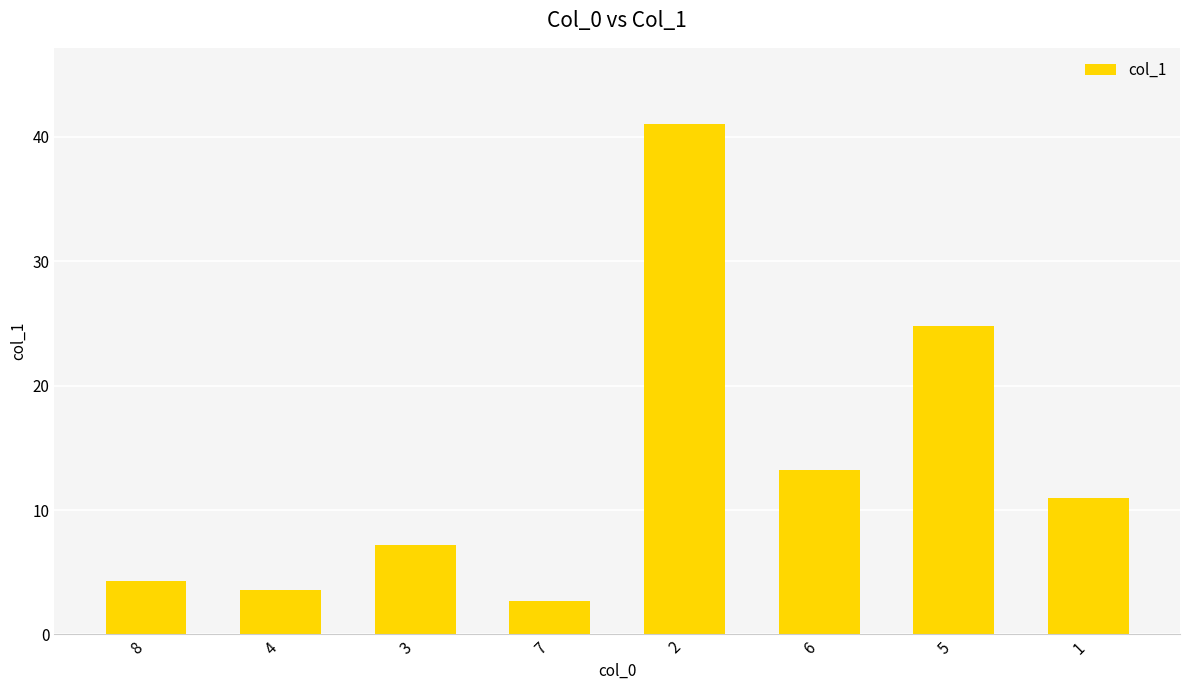

Rank the categories by value from highest to lowest.

2, 5, 6, 1, 3, 8, 4, 7